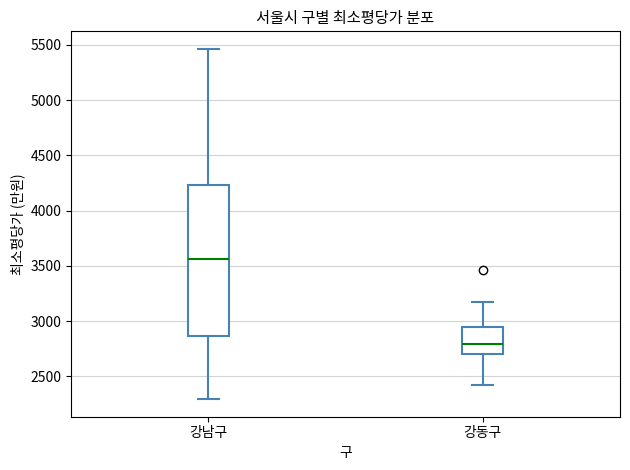

Where is the lower edge of the box for 강남구 on the y-axis? The values are not printed on the chart, so give them approximately, as read against the axis.

2850